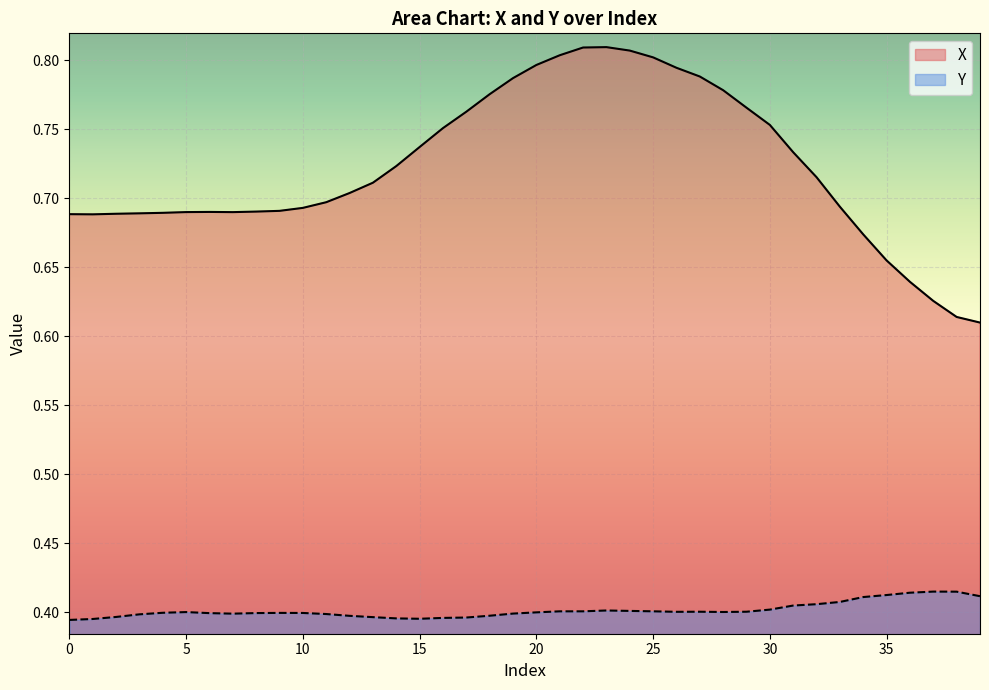

The X series shows 0.8 at 23. True or false?

True